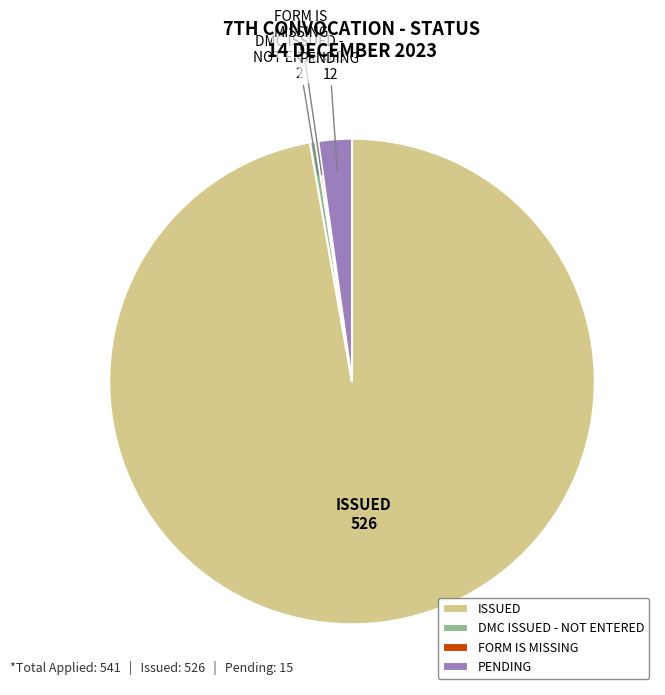

Which category accounts for the majority?

ISSUED